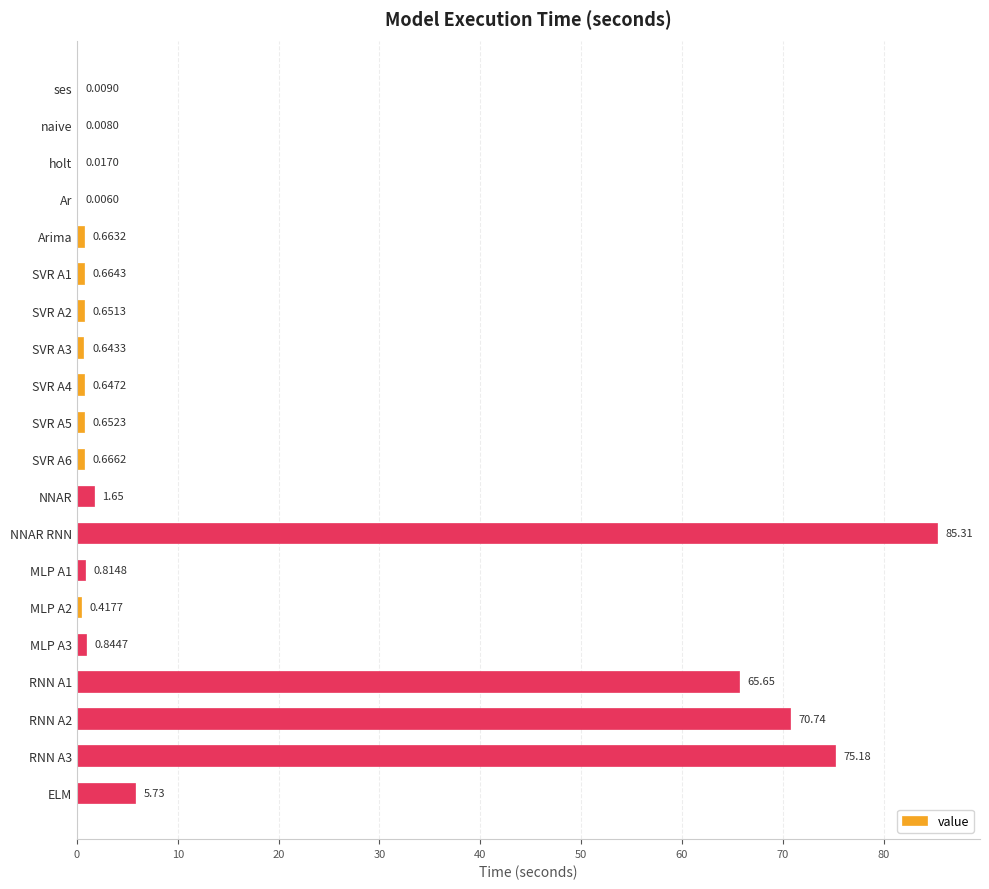

What is the sum of all values?

311.0